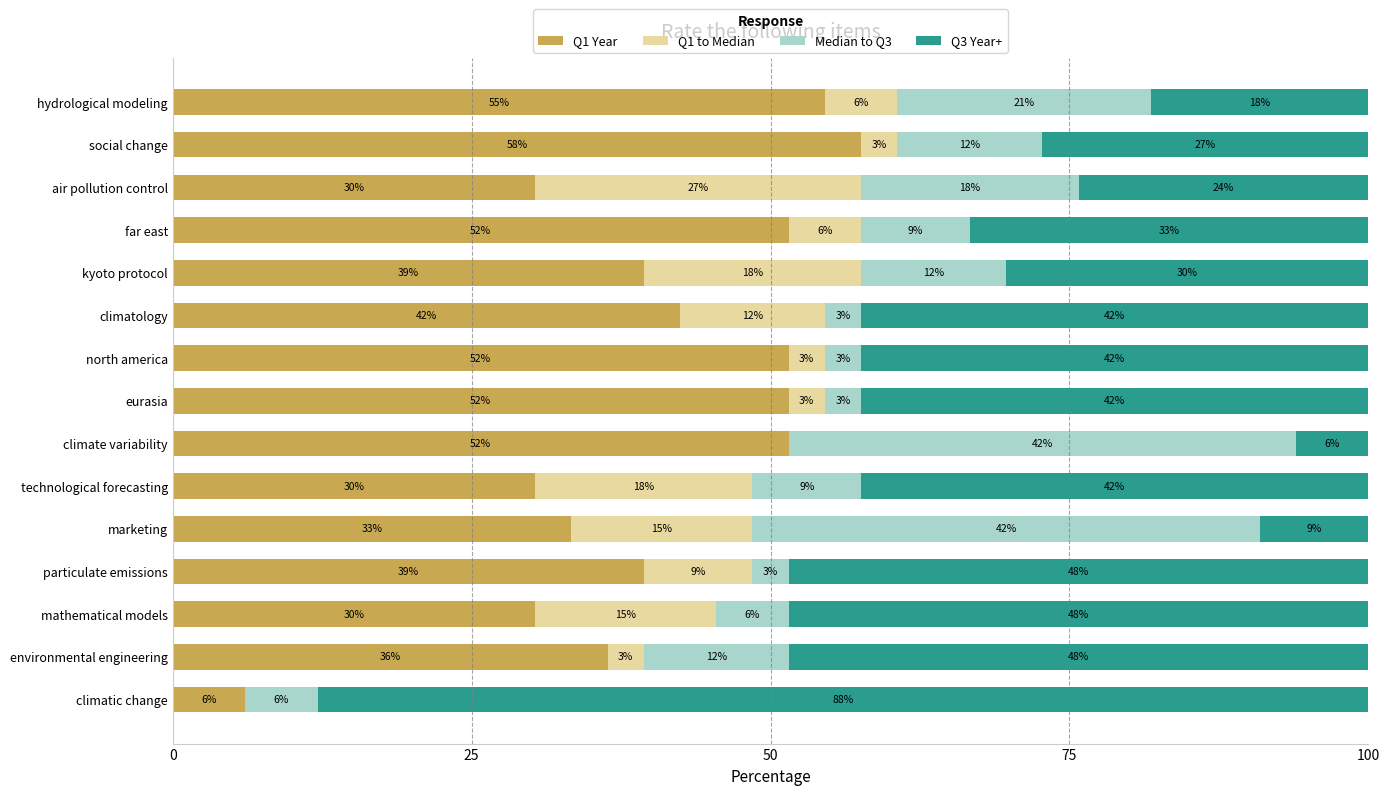

What are all the series names shown in the legend?

Q1 Year, Q1 to Median, Median to Q3, Q3 Year+